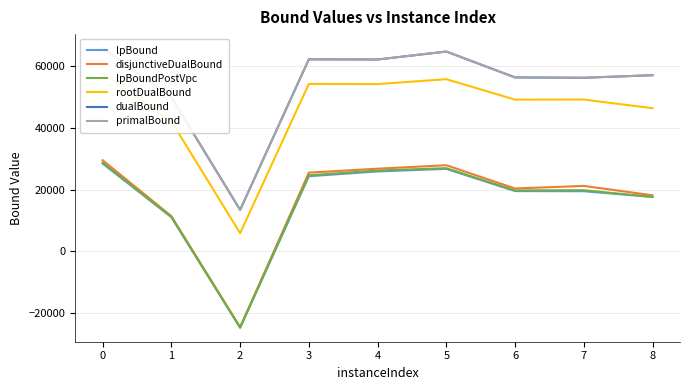

Between 3 and 7, which series saw the biggest shift?

dualBound